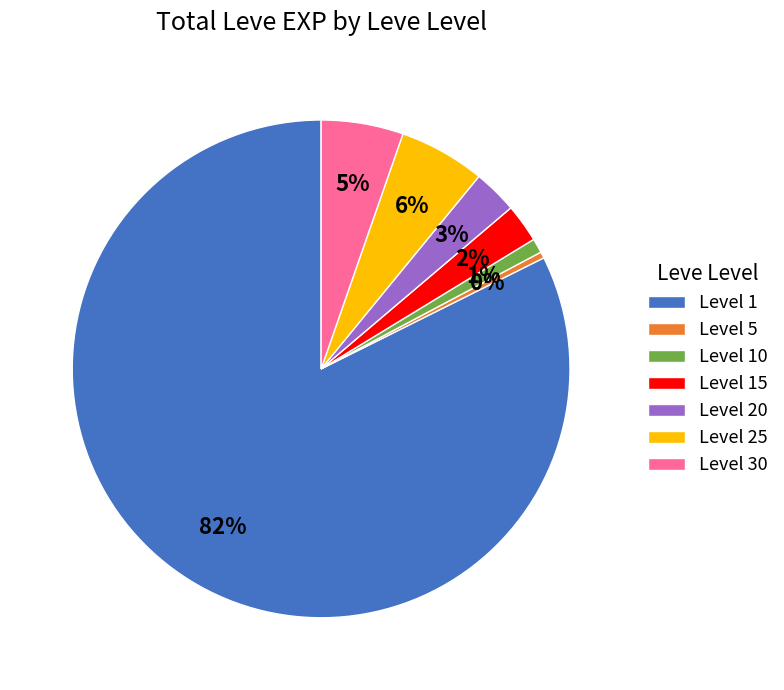

To the nearest percent, what is the combined percentage of Level 25 and Level 10?

7%